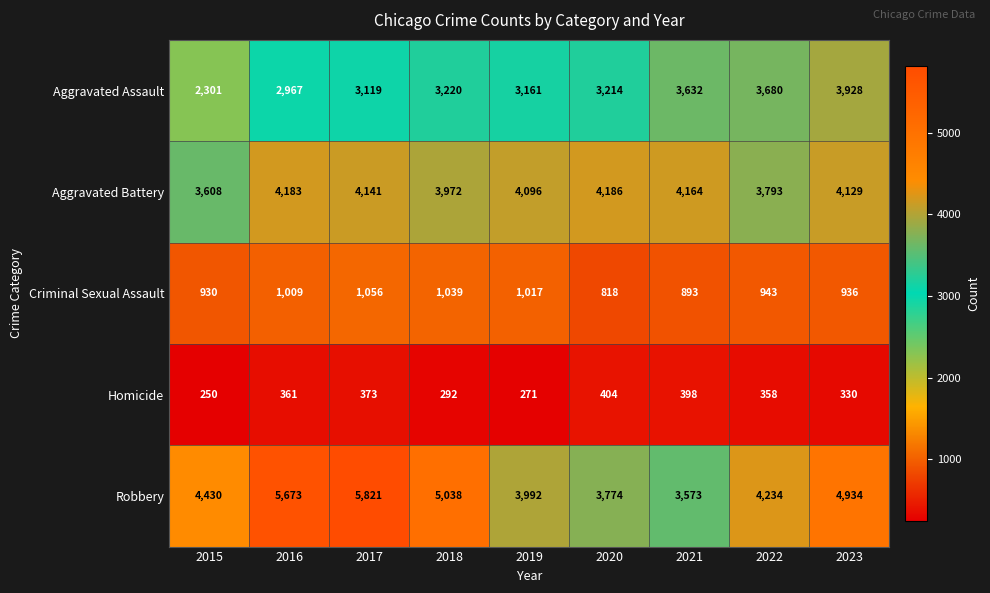

Is it true that Aggravated Battery equals 3608 at 2015?

True